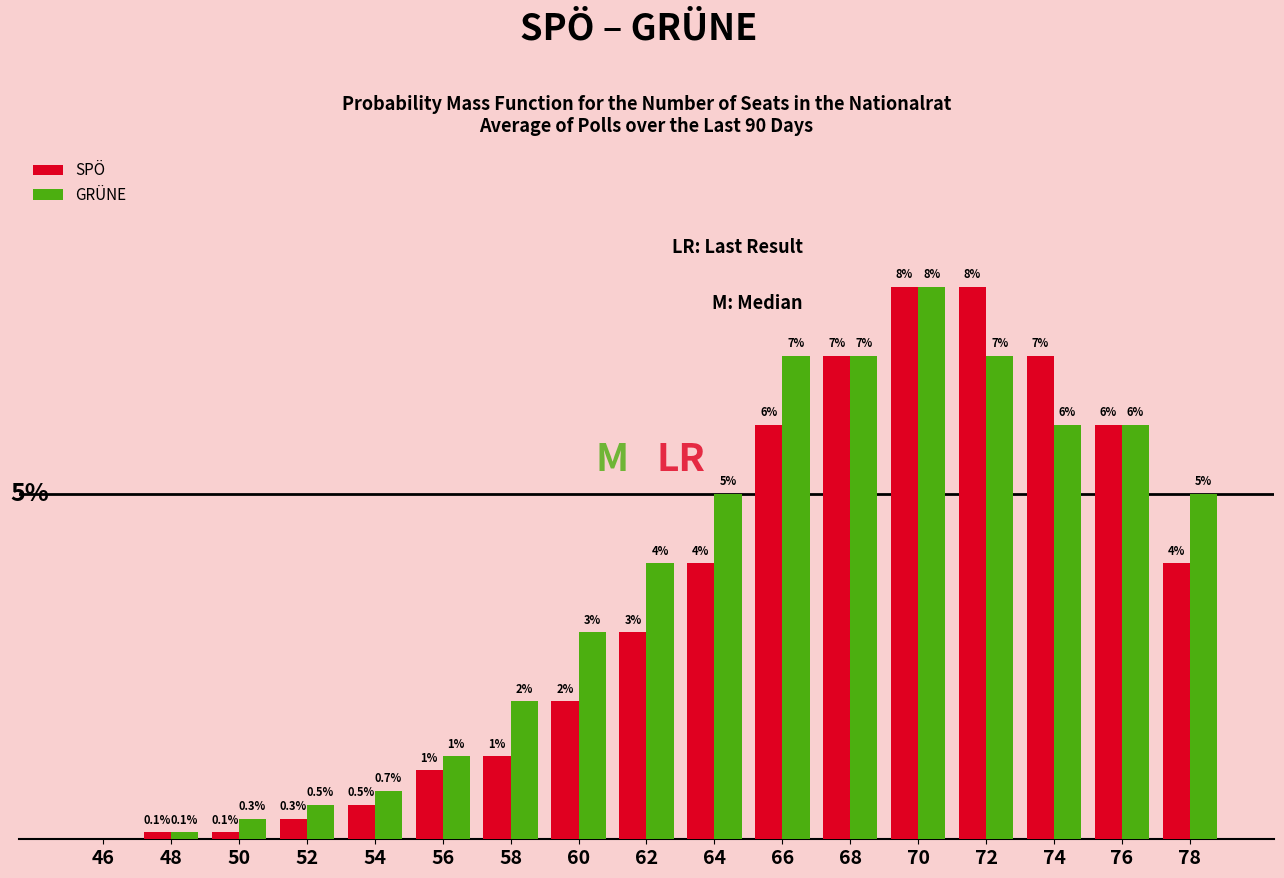

Between 58 and 64, which series saw the biggest shift?

GRÜNE